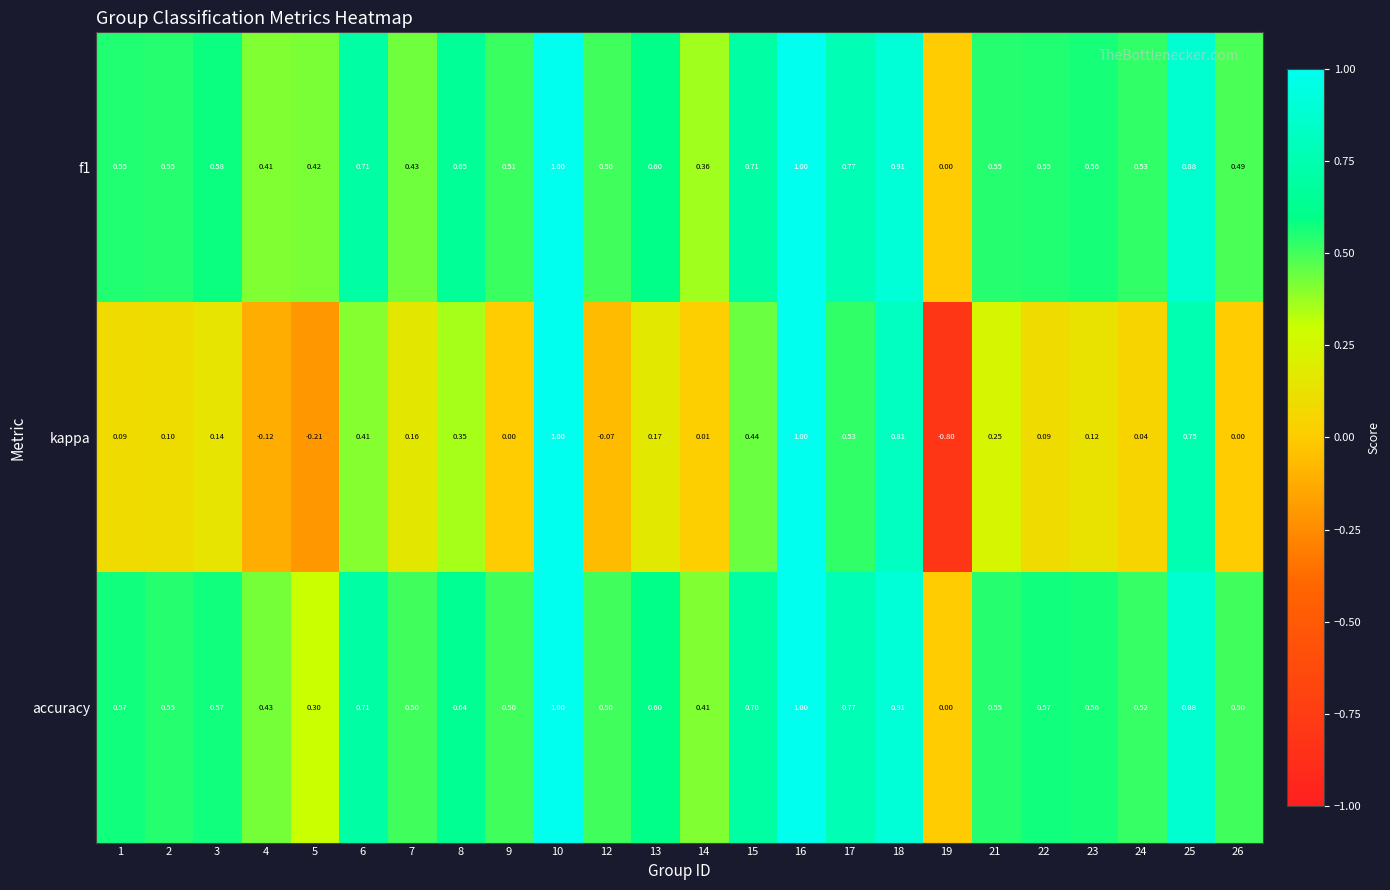

Which series has the largest total across all categories?

accuracy